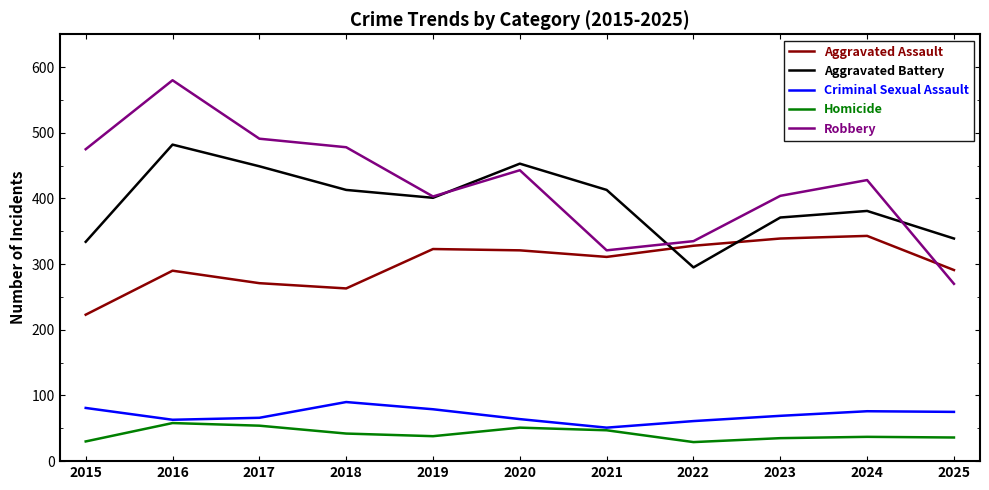

The Robbery series shows 321 at 2021. True or false?

True